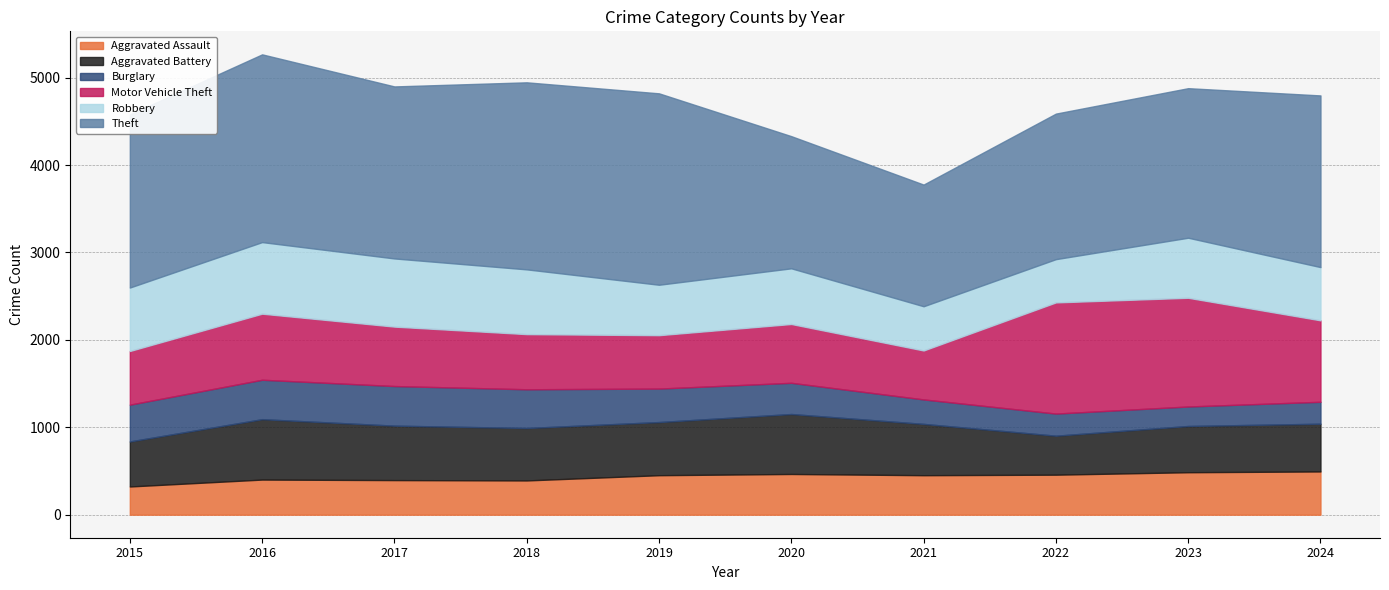

Which series has the largest total across all categories?

Theft